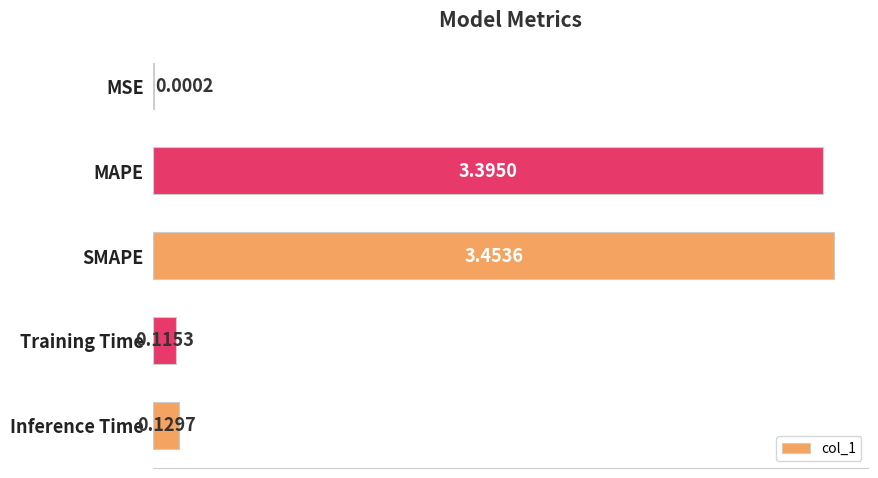

At which category does the chart reach its peak across all series?

SMAPE